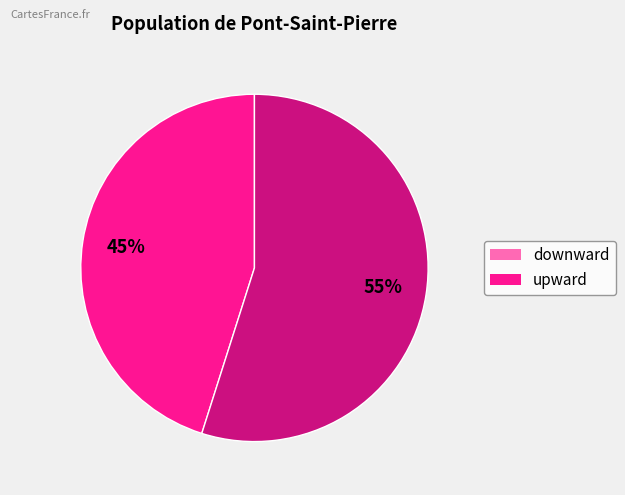

Rank the categories by value from lowest to highest.

downward, upward